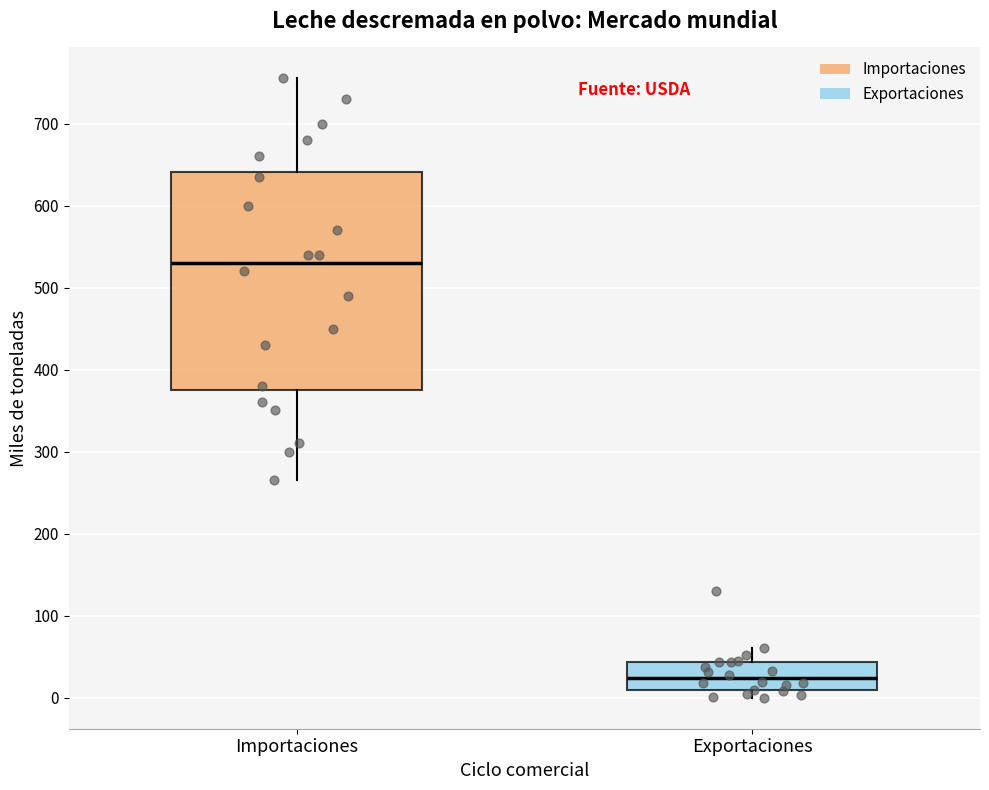

Reading left to right, transcribe this box plot: for each box, give where its median line is, the range the box spans, and where its two whiskers end, as read against the y-axis. The values are not printed on the chart, so give them approximately, as read against the axis.

Importaciones: median 530, box 380 to 640, whiskers 270 to 760
Exportaciones: median 20, box 10 to 40, whiskers 0 to 60